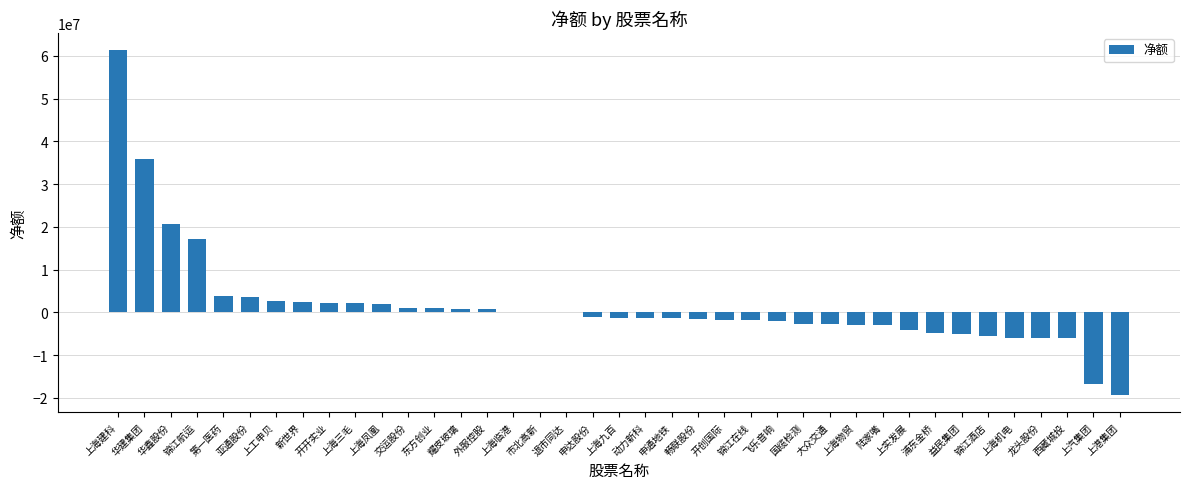

What is the change in value from 开开实业 to 龙头股份?

-8152633